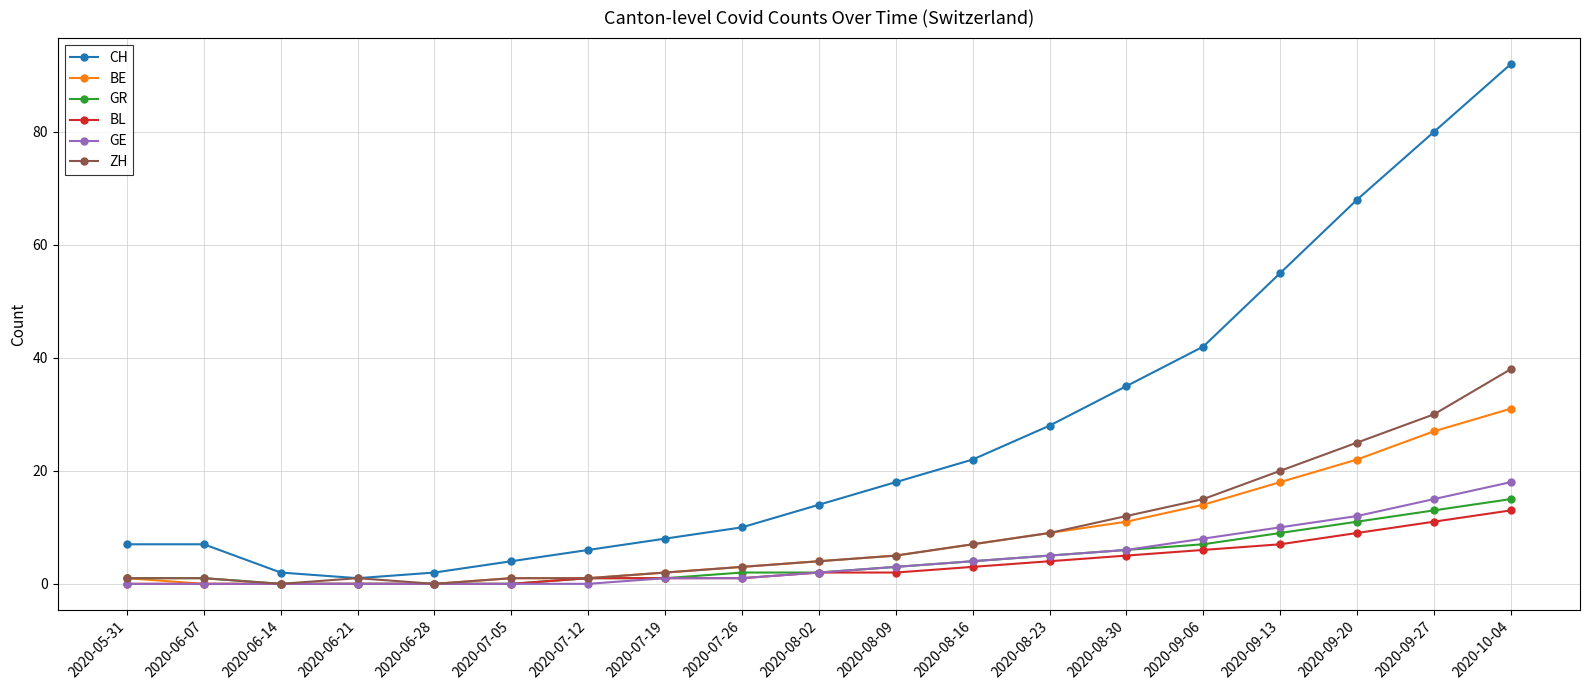

What is the label of the 9th point from the right?

2020-08-09